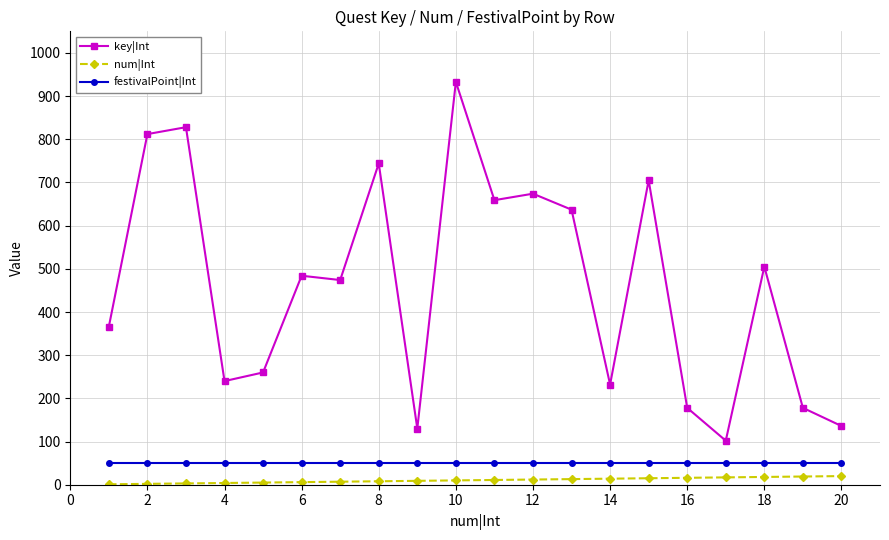

Which series has the largest range (max minus min)?

key|Int